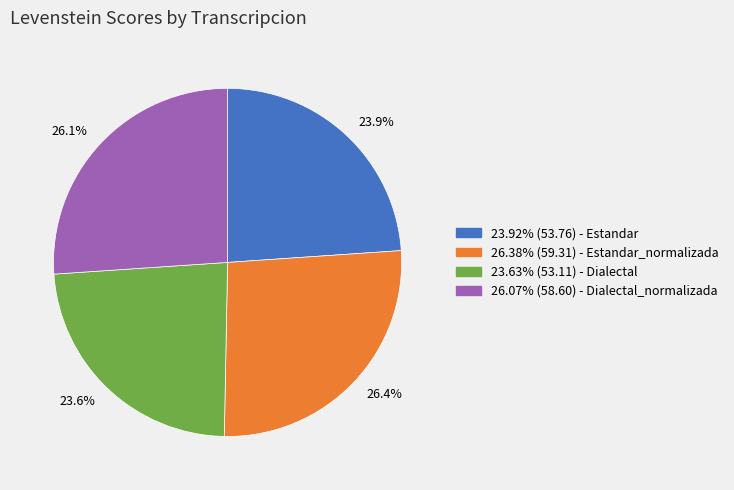

What is the ratio of the value at 23.92% (53.76) - Estandar to the value at 26.07% (58.60) - Dialectal_normalizada?

0.9